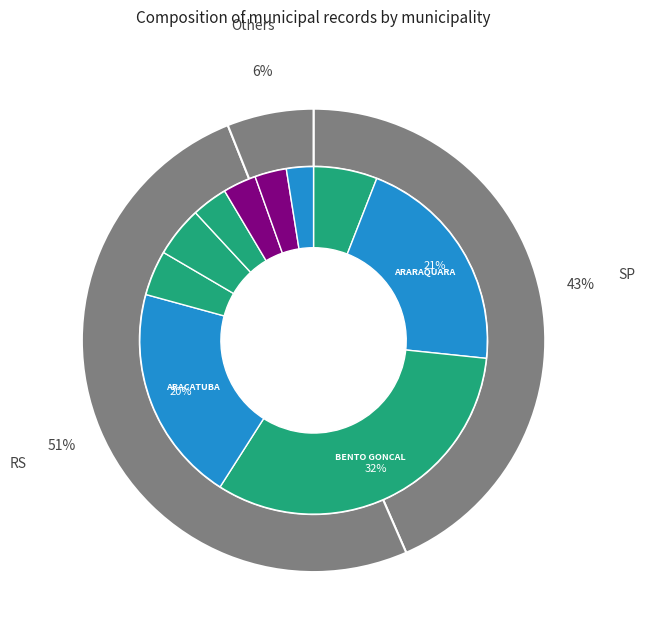

Which category has the smallest portion of the pie?

AMERICO DE CAMPOS / SP